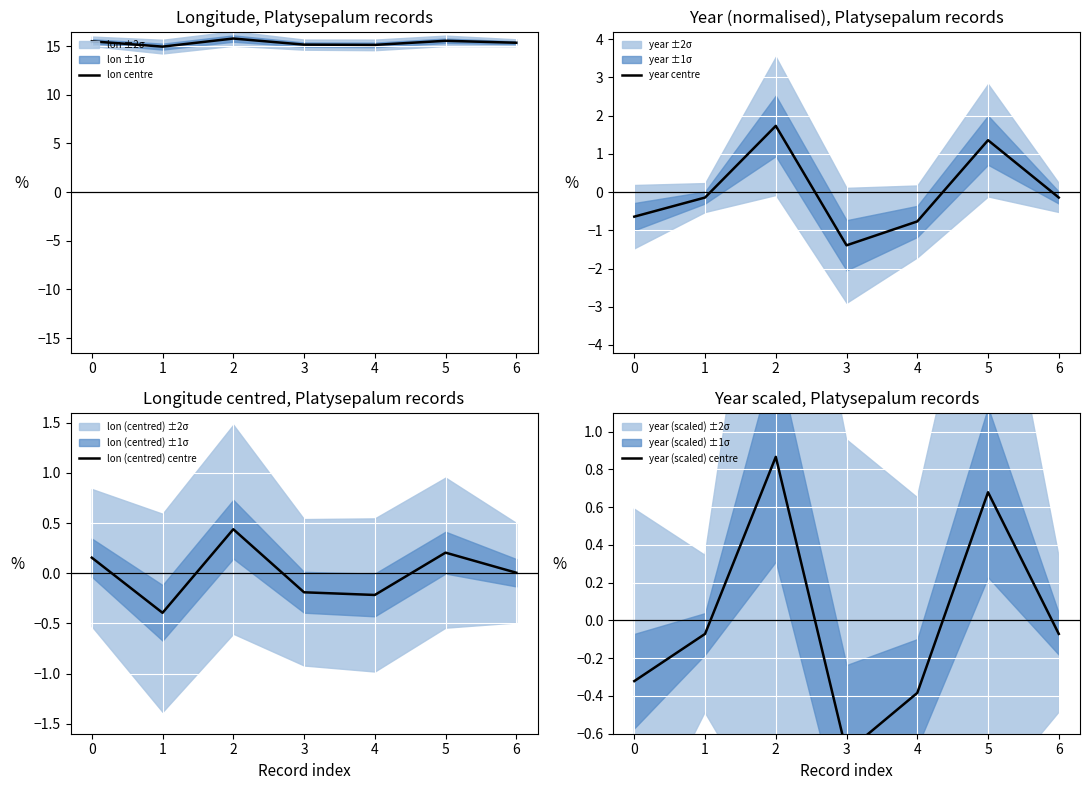

Reading right to left, extract all data points from this chart.

lon centre: 15.3	15.6	15.1	15.2	15.8	15.0	15.5
year centre: -0.1	1.4	-0.8	-1.4	1.7	-0.1	-0.6
lon (centred) centre: 0.0	0.2	-0.2	-0.2	0.4	-0.4	0.2
year (scaled) centre: -0.1	0.7	-0.4	-0.7	0.9	-0.1	-0.3